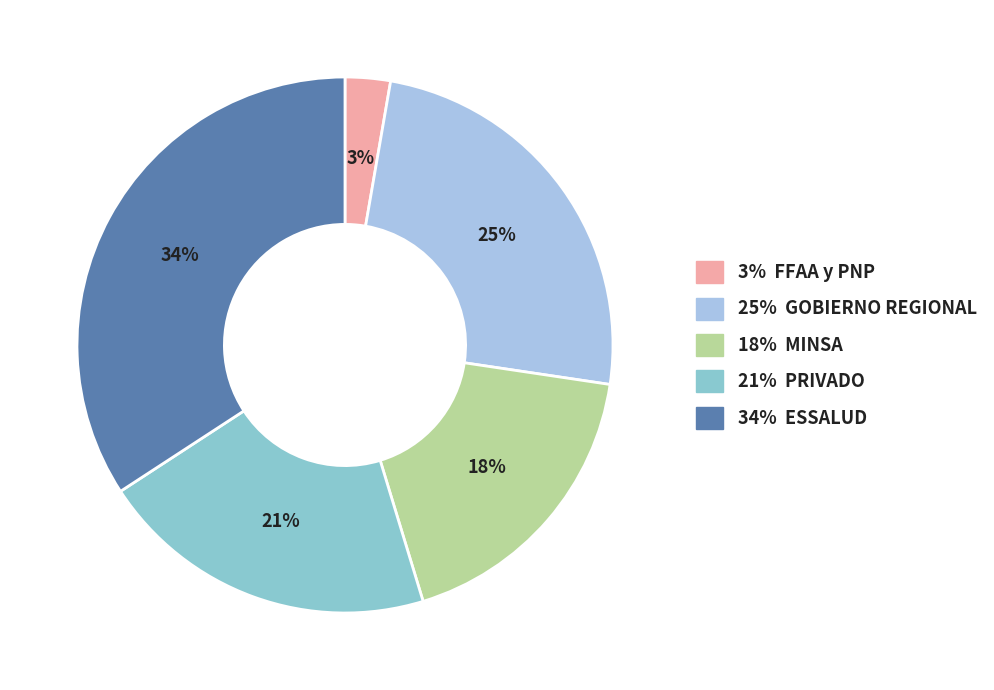

Which category has the biggest portion of the pie?

34% ESSALUD